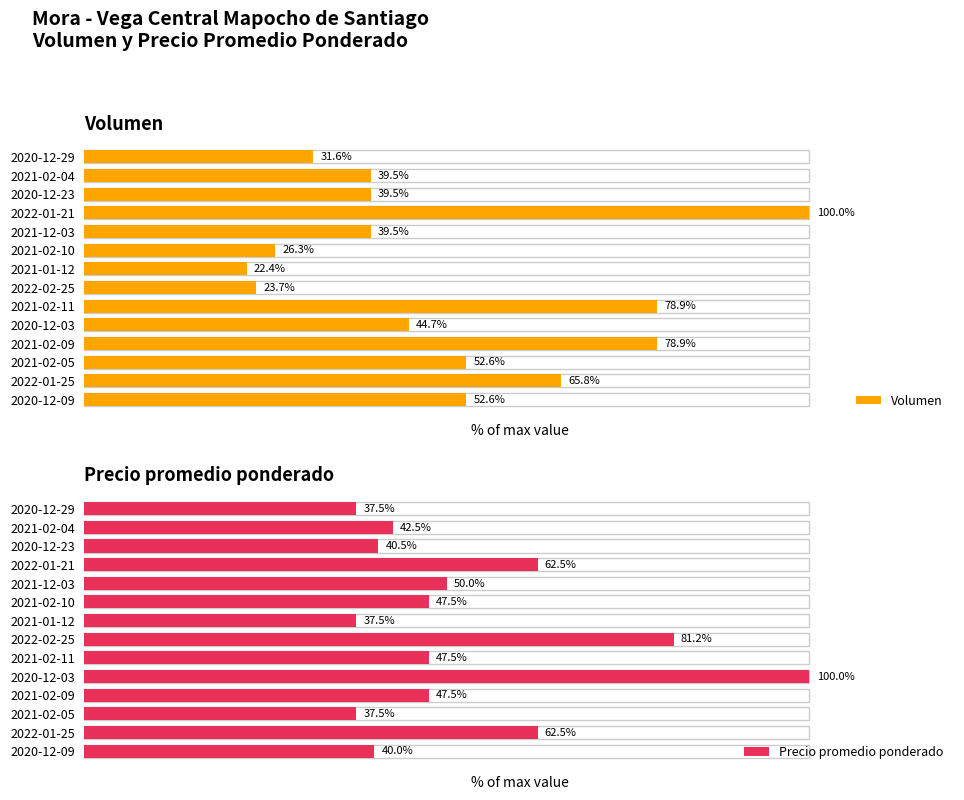

Rank the series by their maximum value, from highest to lowest.

Volumen, Precio promedio ponderado